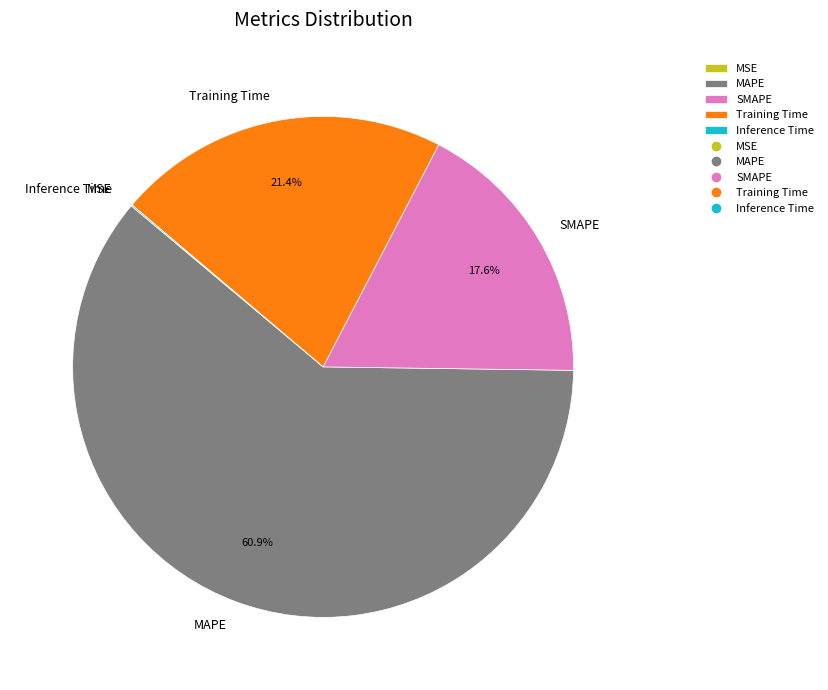

Is there a majority slice in this chart?

Yes